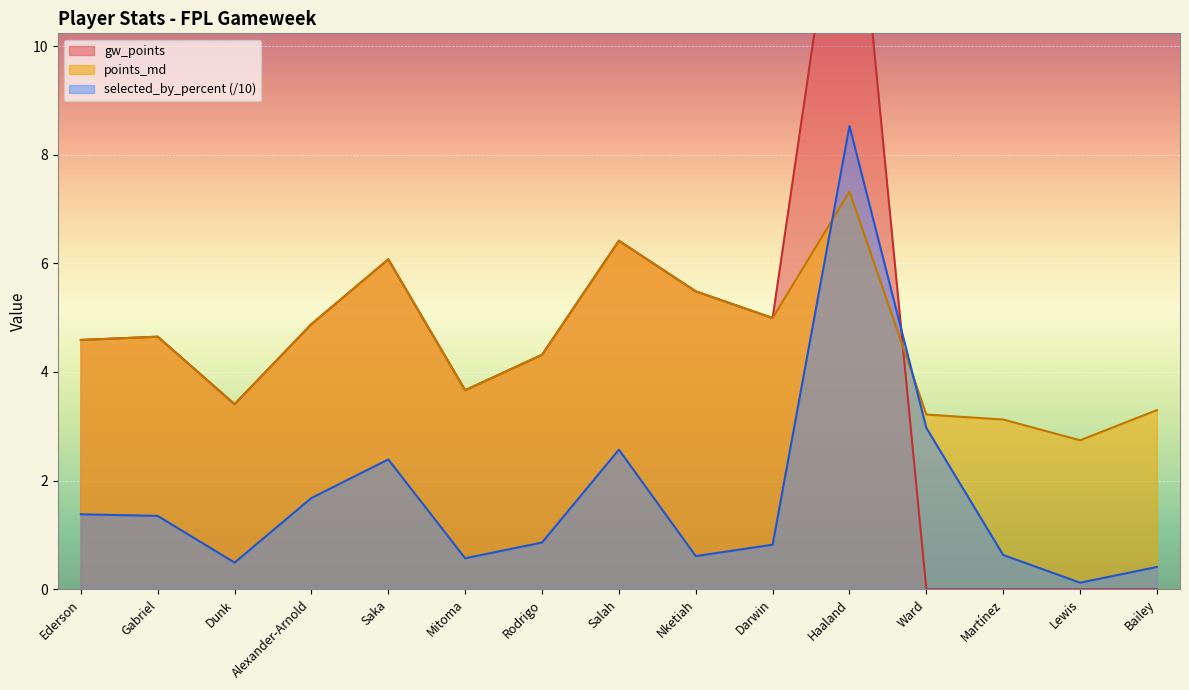

What is the maximum value for points_md?

7.3